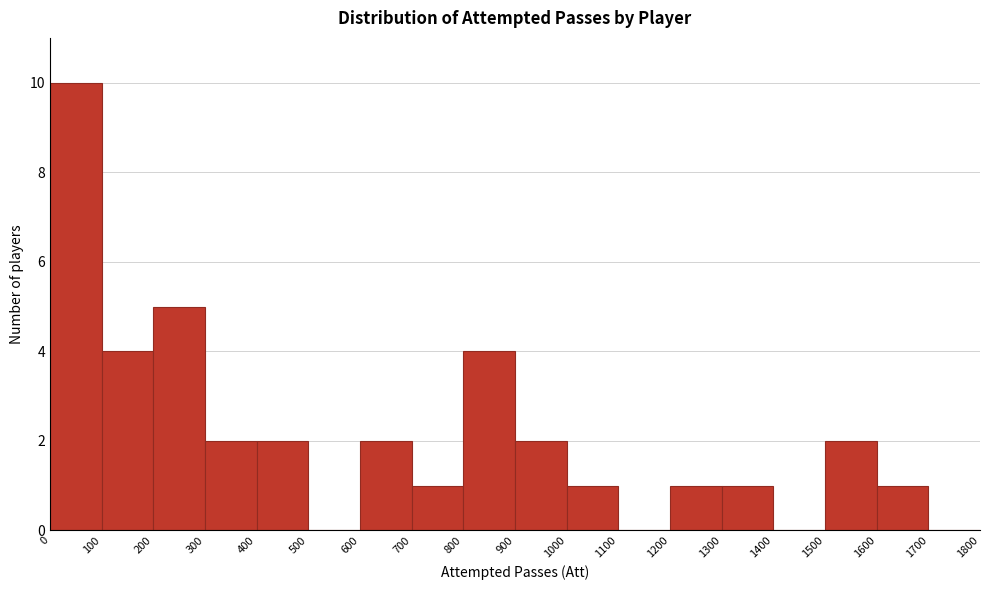

Reading left to right, transcribe this chart: for each bar, give the range it covers on the x-axis and its height. The values are not printed on the chart, so give them approximately, as read against the axis.

0 to 100: 10
100 to 200: 4
200 to 300: 5
300 to 400: 2
400 to 500: 2
500 to 600: 0
600 to 700: 2
700 to 800: 1
800 to 900: 4
900 to 1000: 2
1000 to 1100: 1
1100 to 1200: 0
1200 to 1300: 1
1300 to 1400: 1
1400 to 1500: 0
1500 to 1600: 2
1600 to 1700: 1
1700 to 1800: 0